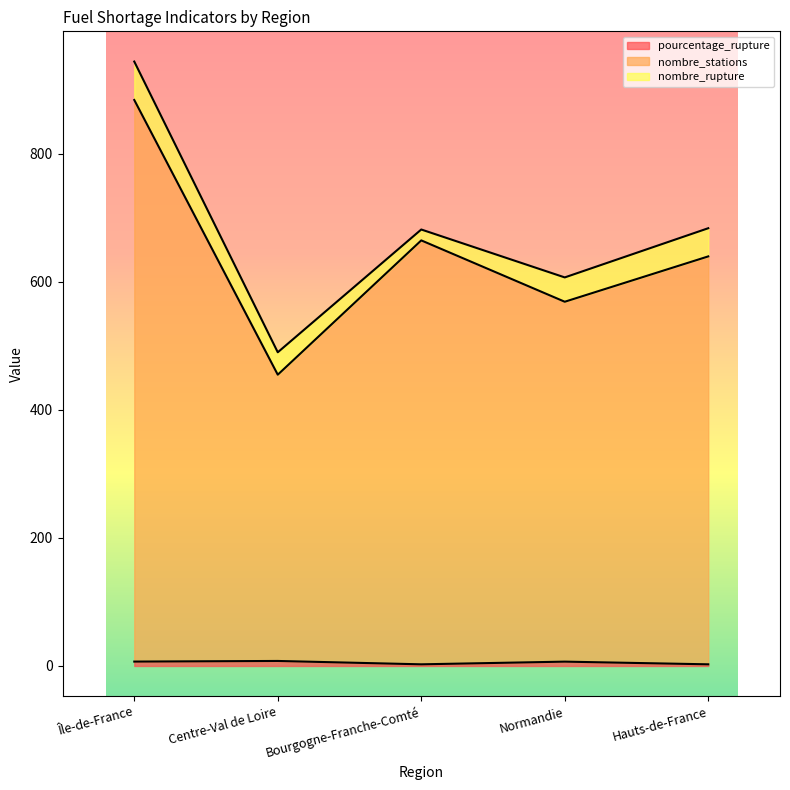

How many data points in nombre_stations are above 639?

3